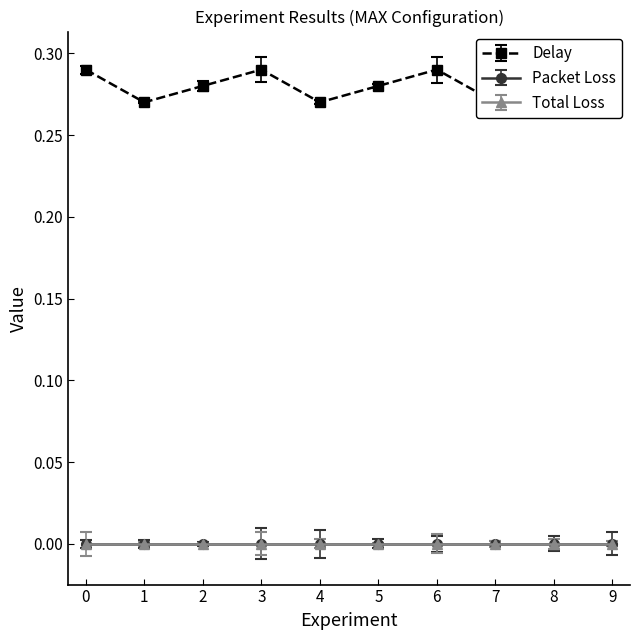

What is the difference between the highest and lowest values at 6?

0.3